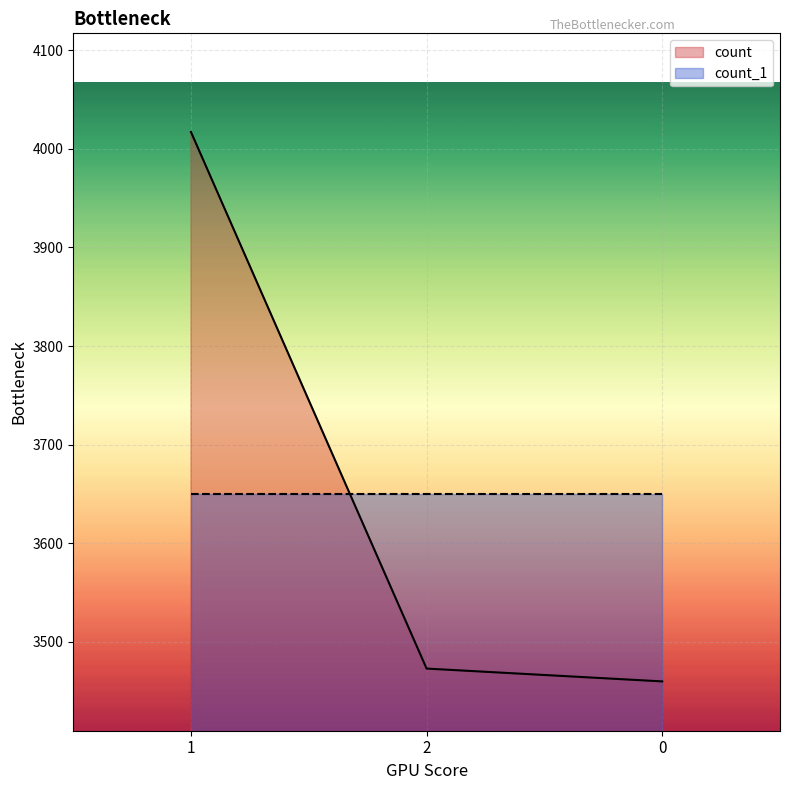

Where is the data nearest to the value 3738?

2